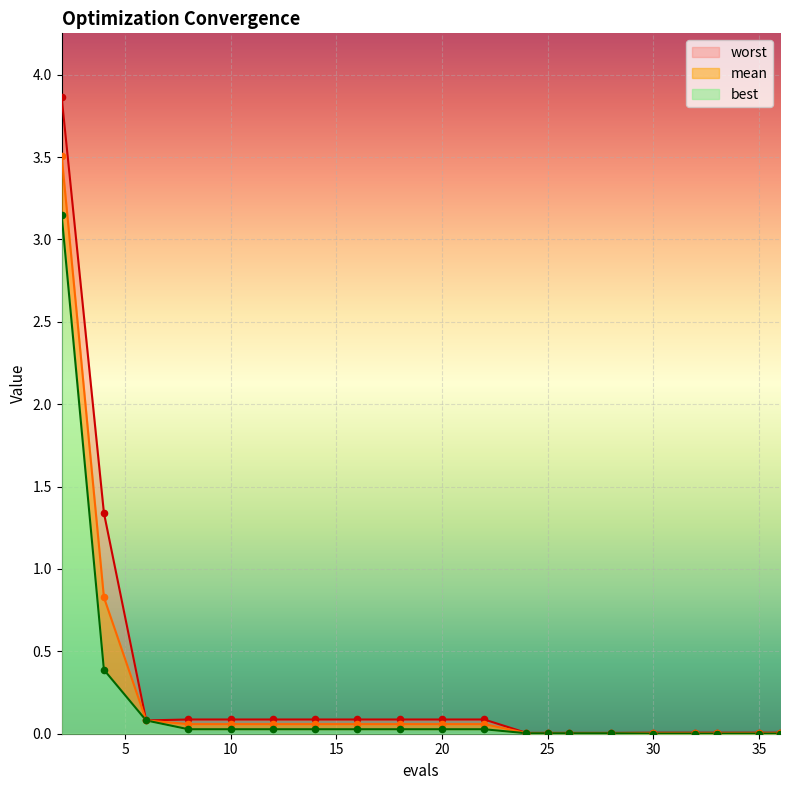

Which series reaches the maximum Y coordinate?

worst